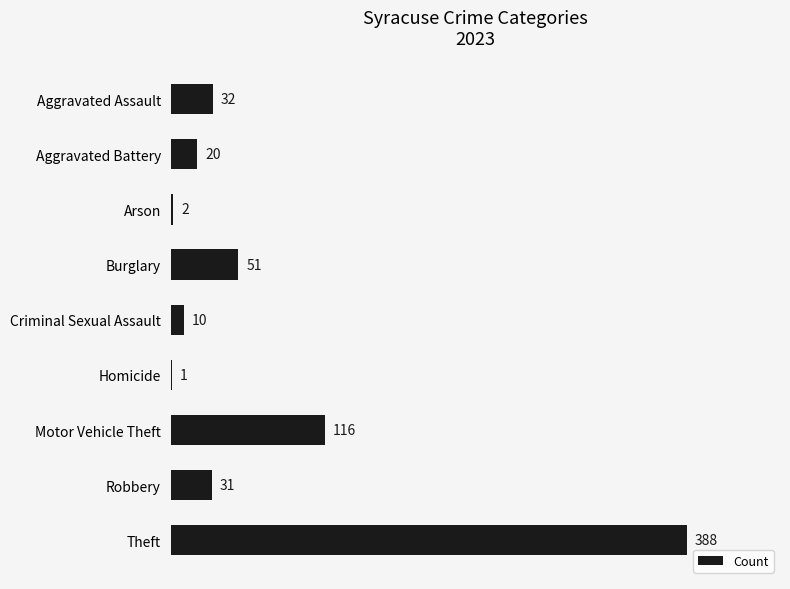

What is the sum of all values?

651